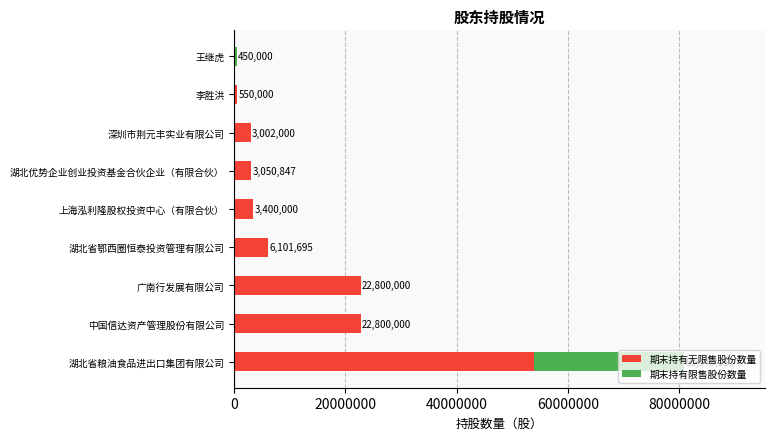

Which category has the highest value in the 期末持有无限售股份数量 series?

湖北省粮油食品进出口集团有限公司